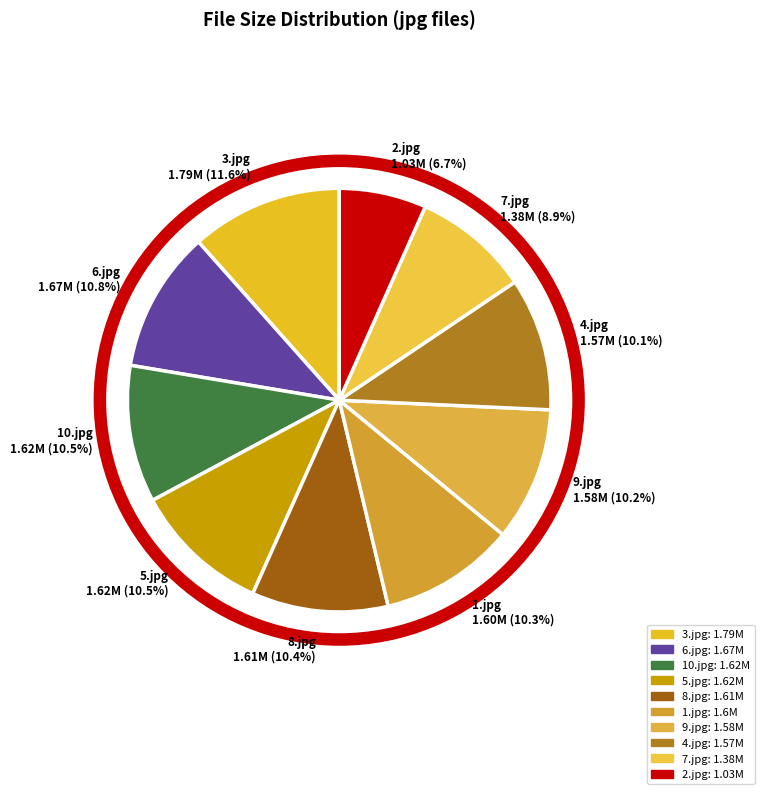

How much of the chart is everything except 2.jpg?

93.3%